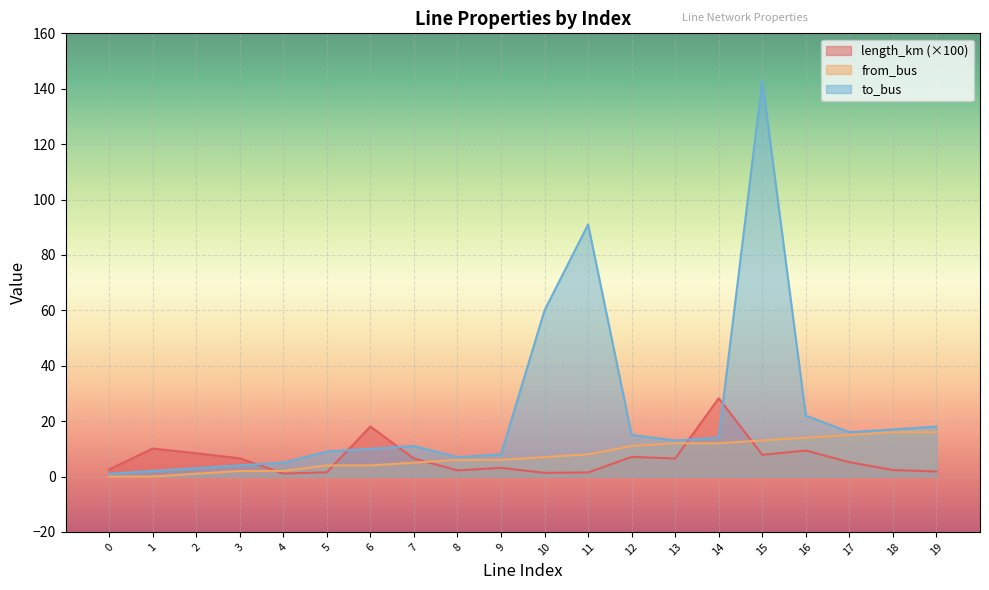

Count the number of data series in this chart.

3